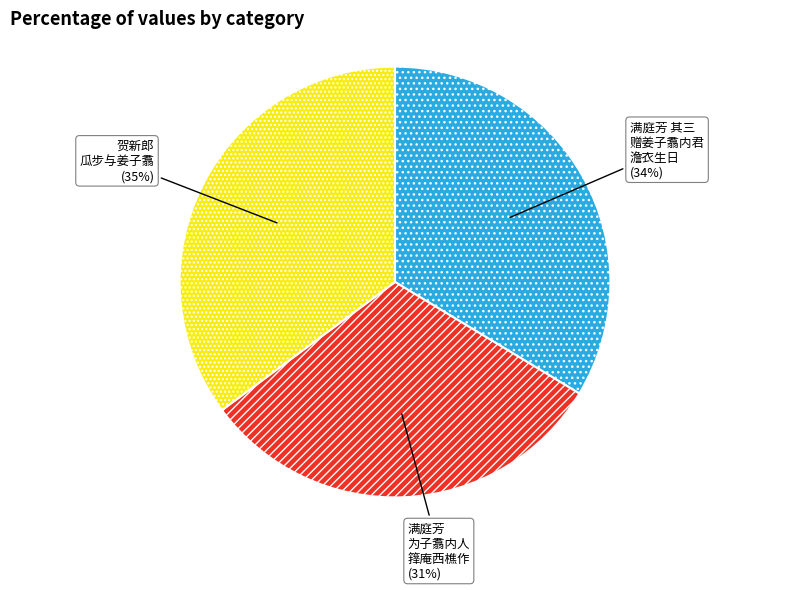

To the nearest percent, what is the difference between the largest and smallest slice percentages?

4%